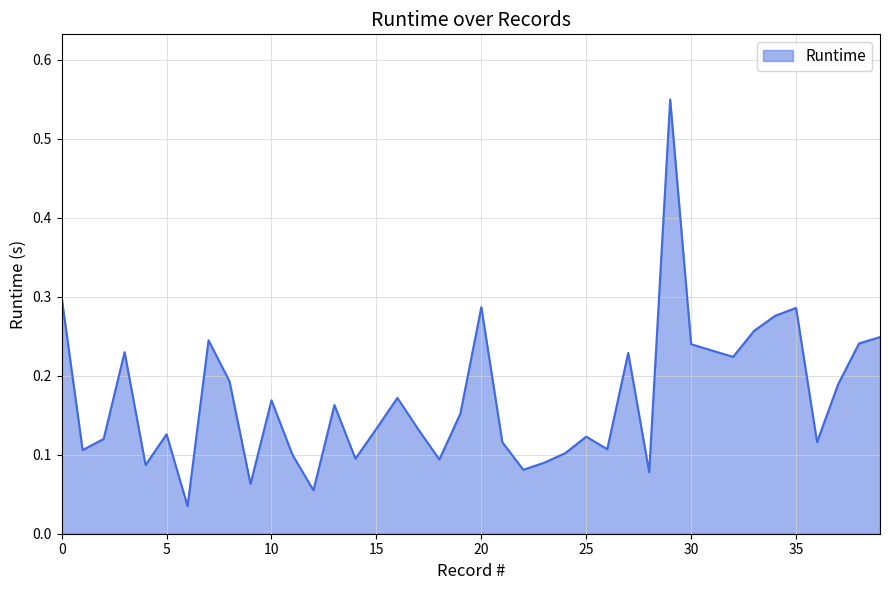

What is the difference between the maximum and minimum values?

0.5